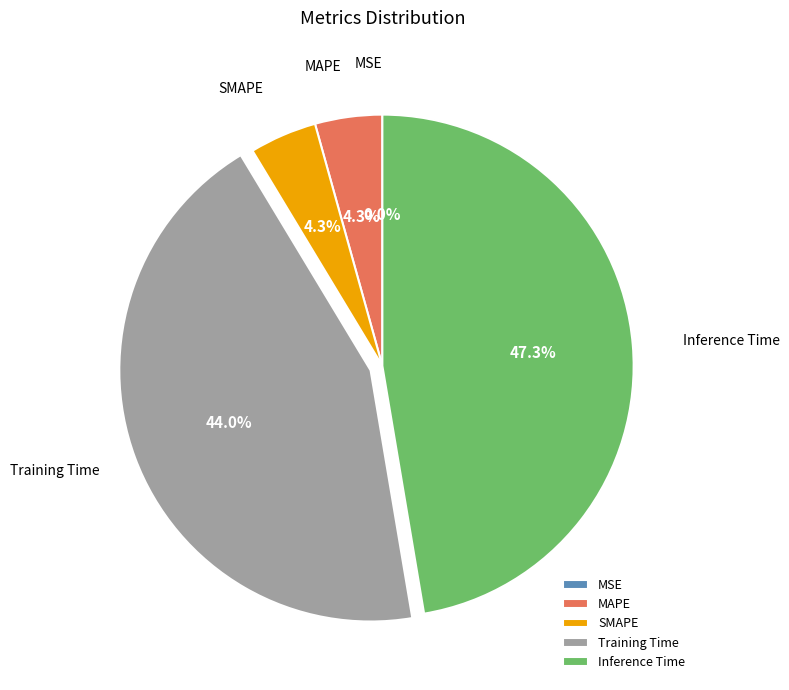

What percentage is NOT represented by MAPE?

95.7%